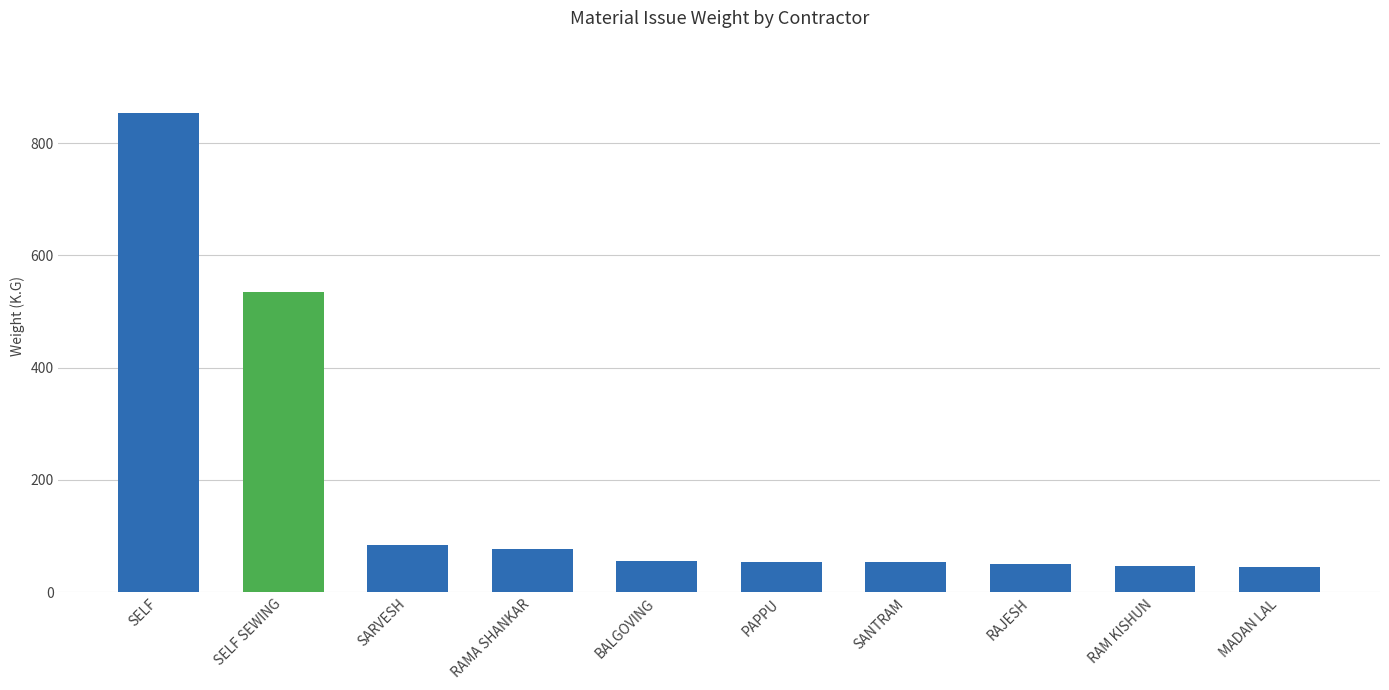

What is the label of the 3rd bar from the left?

SARVESH